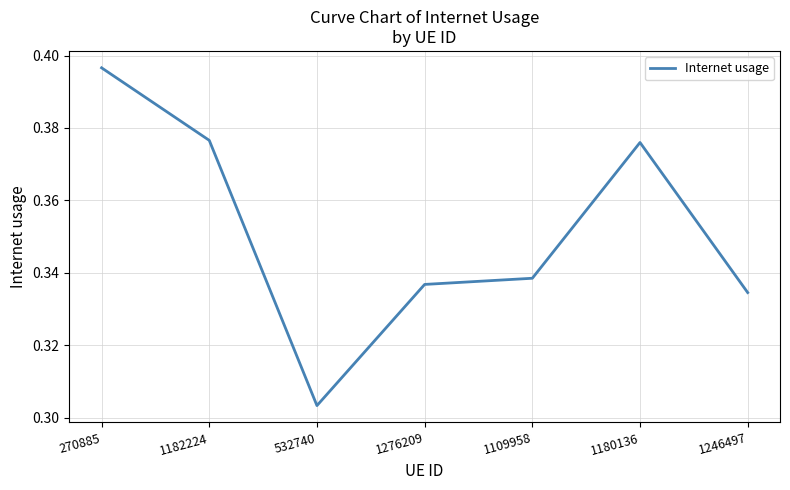

What is the sum of the values at 1276209 and 1246497?

0.7